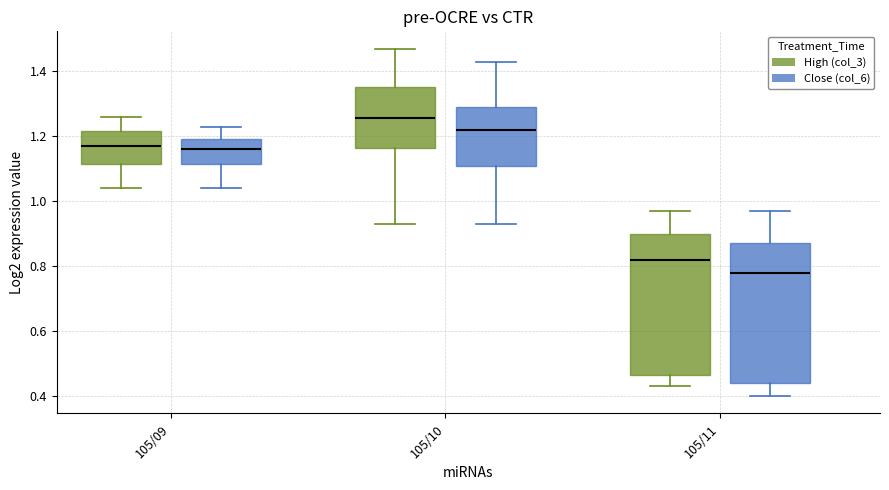

Where does the median line of the box for 105/10 (Close (col_6)) sit on the y-axis? The values are not printed on the chart, so give them approximately, as read against the axis.

1.22